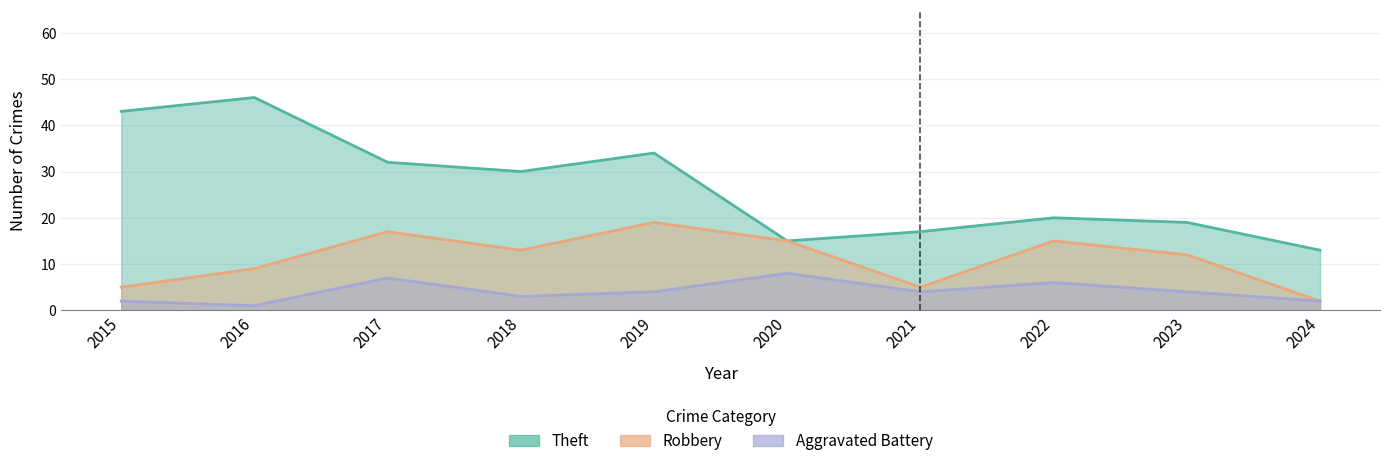

Read the Robbery value at 2015, to the nearest 5.

5